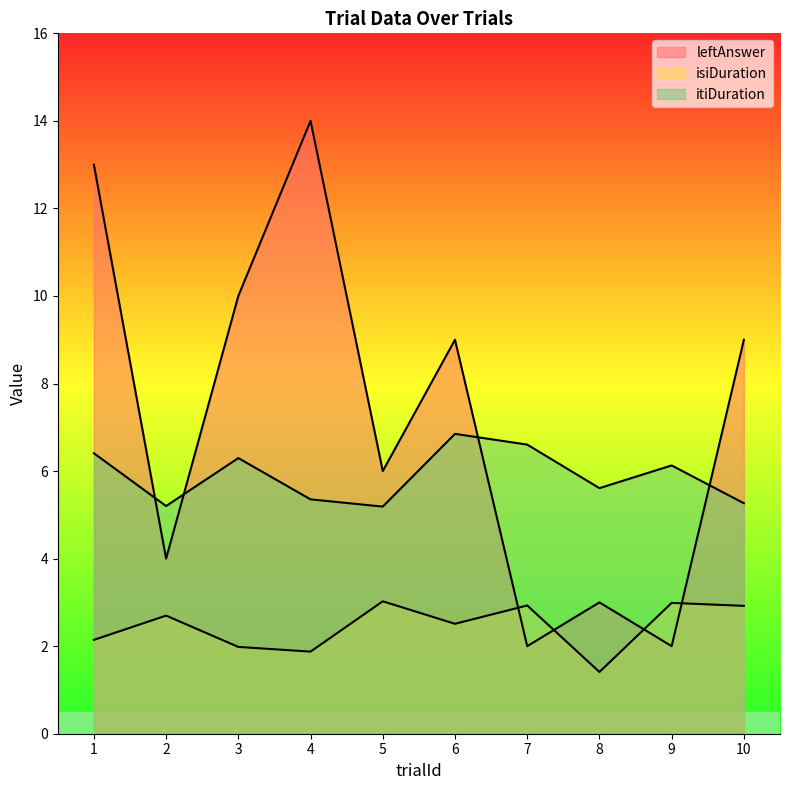

Reading left to right, list all the values displayed in this chart.

leftAnswer: 13.0	4.0	10.0	14.0	6.0	9.0	2.0	3.0	2.0	9.0
isiDuration: 2.1	2.7	2.0	1.9	3.0	2.5	2.9	1.4	3.0	2.9
itiDuration: 6.4	5.2	6.3	5.4	5.2	6.9	6.6	5.6	6.1	5.3